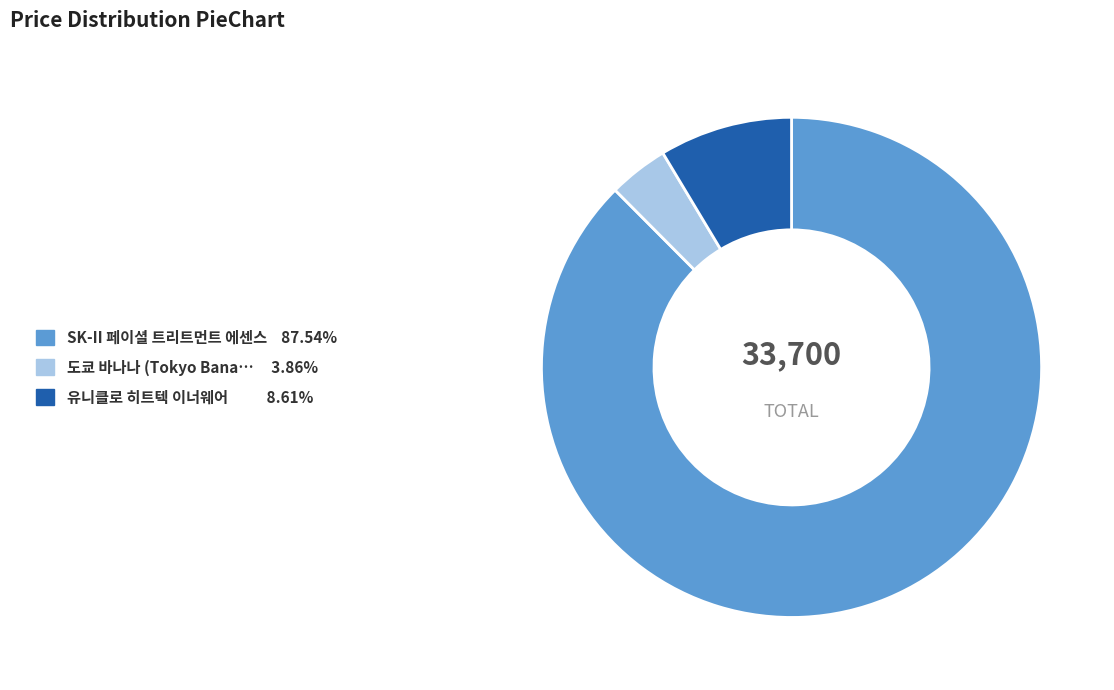

Does any single category account for the majority?

Yes